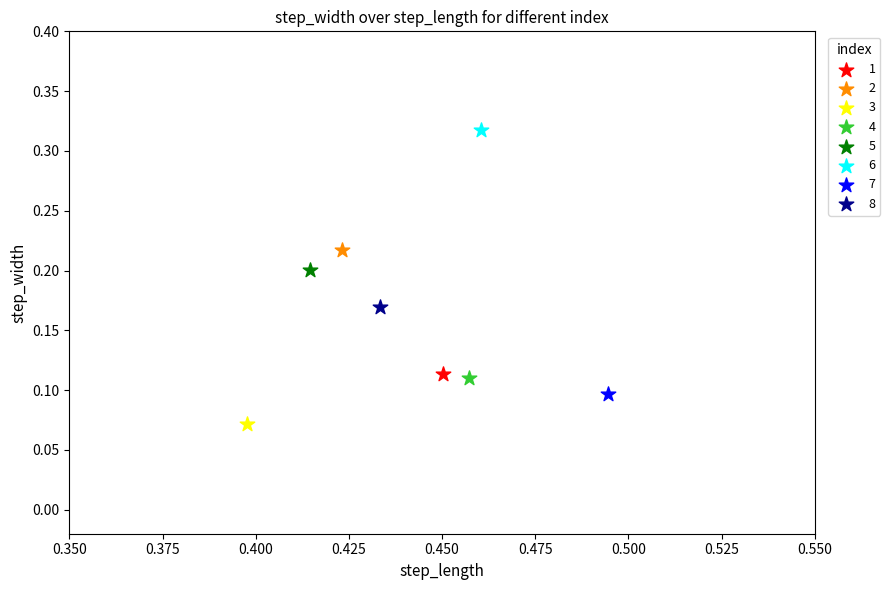

Which series reaches the maximum Y coordinate?

6